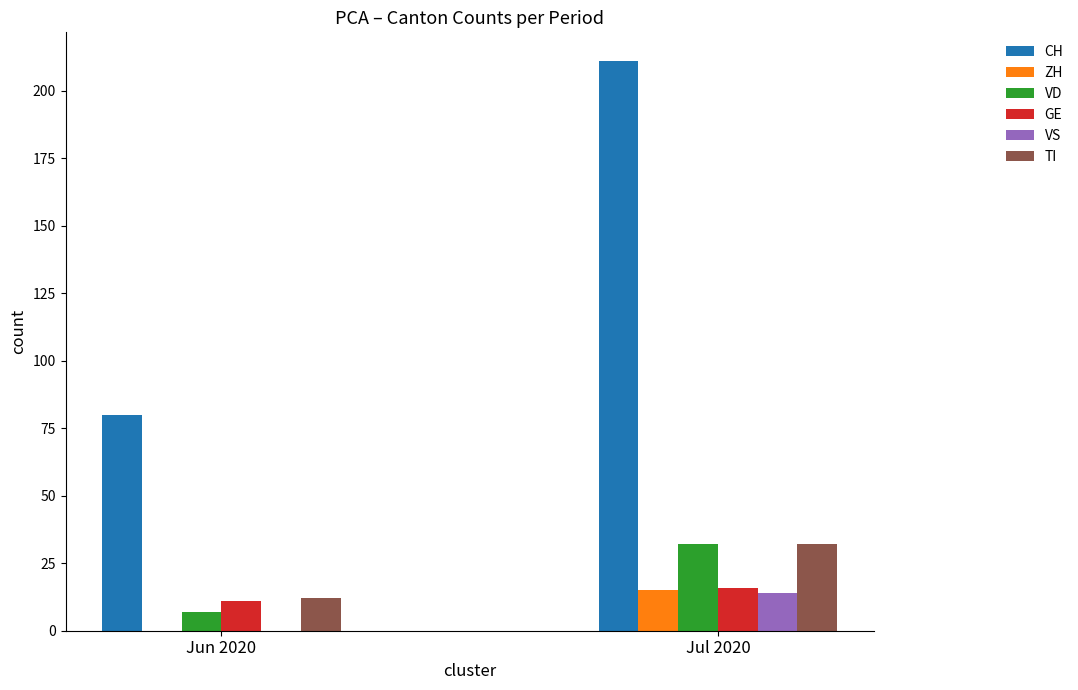

What is the total value across all series at Jul 2020?

320